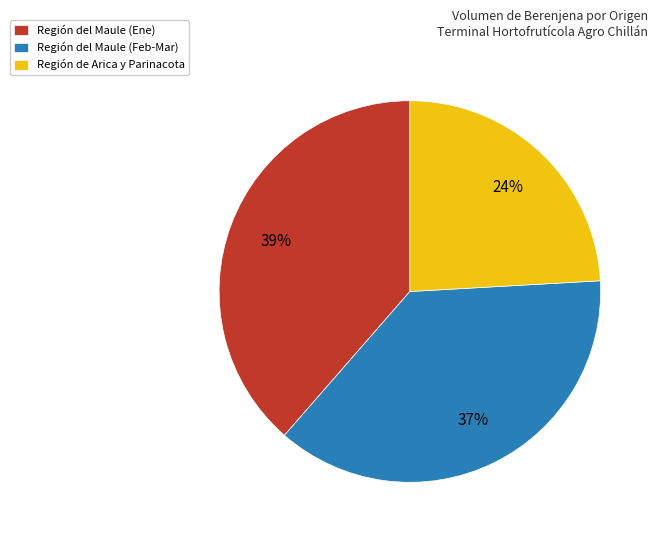

To the nearest percent, what is the combined percentage of Región de Arica y Parinacota and Región del Maule (Ene)?

63%